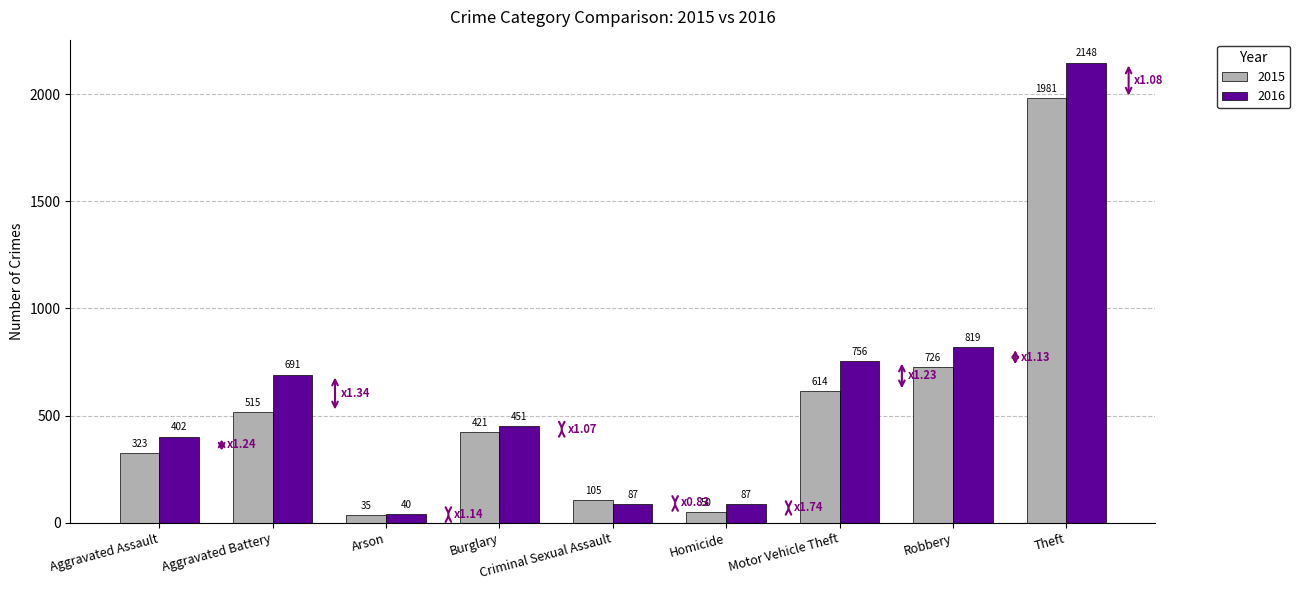

Is it true that 2016 equals 1054 at Motor Vehicle Theft?

False